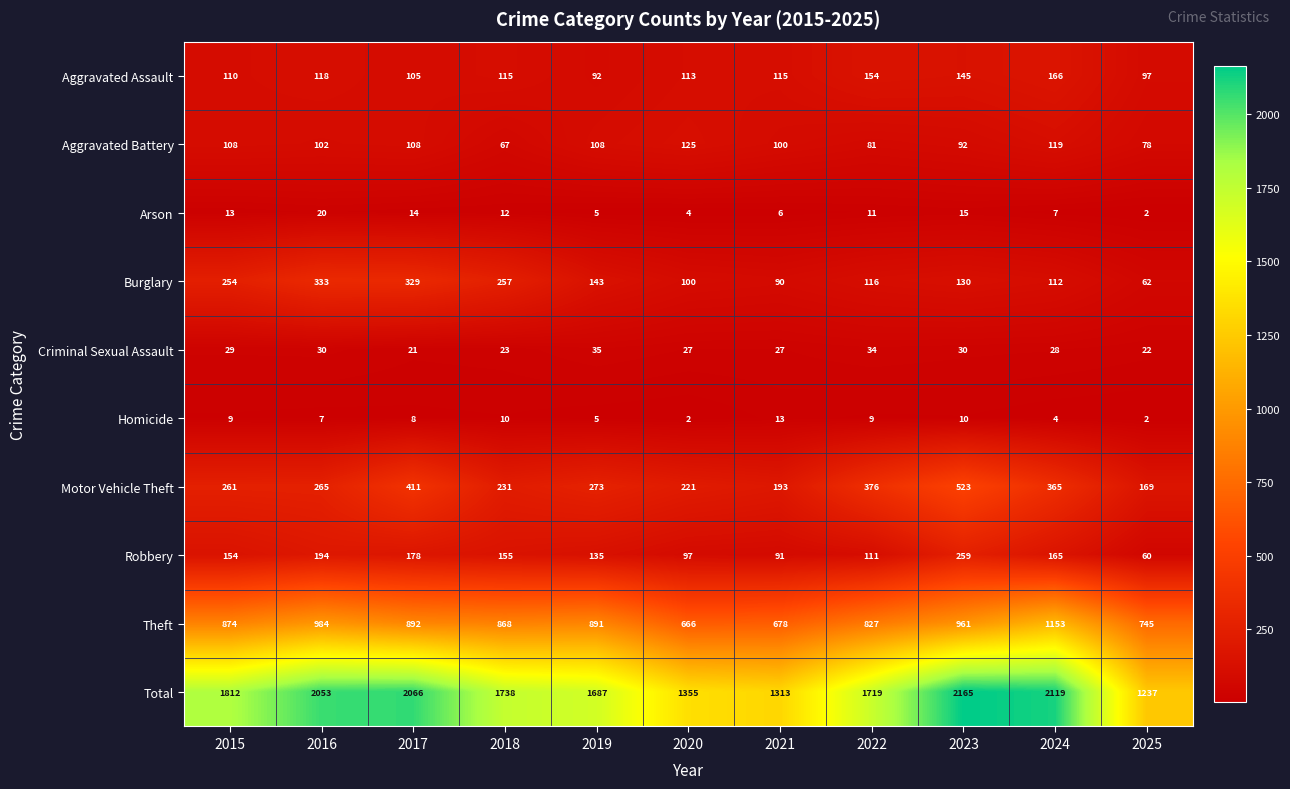

Which category has the lowest value in the Aggravated Battery series?

2018